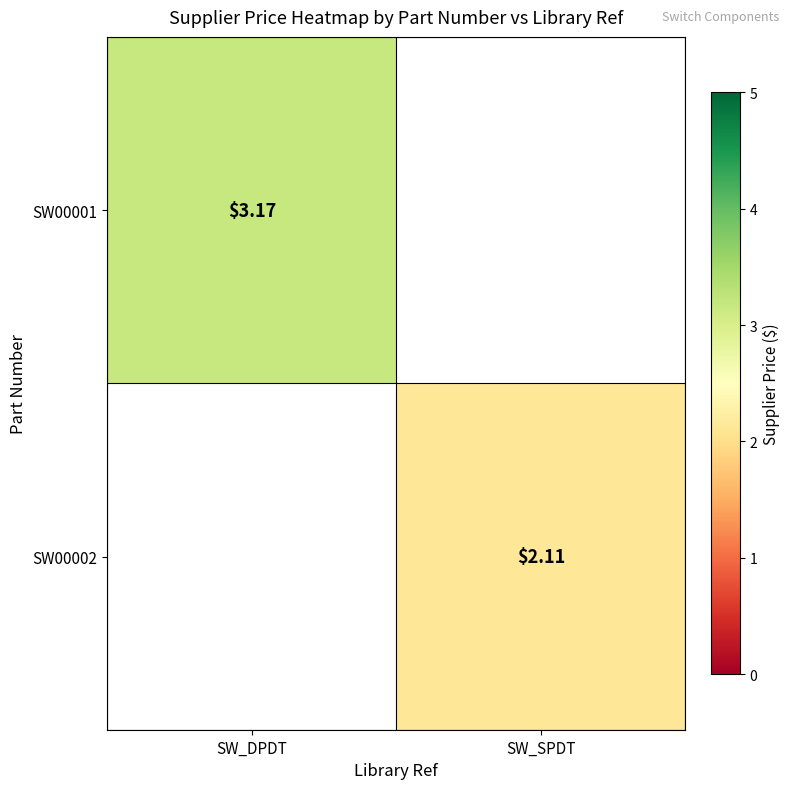

Is the value of SW00001 at SW_DPDT greater than the value of SW00002 at SW_SPDT?

Yes